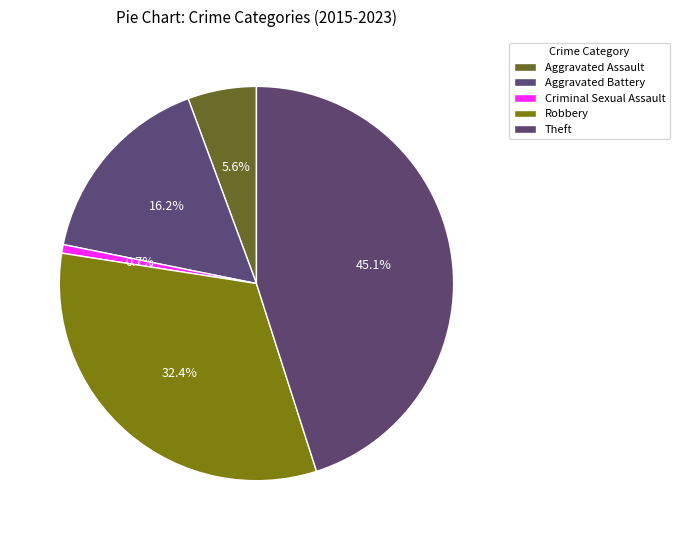

Between Criminal Sexual Assault and Robbery, which is larger?

Robbery